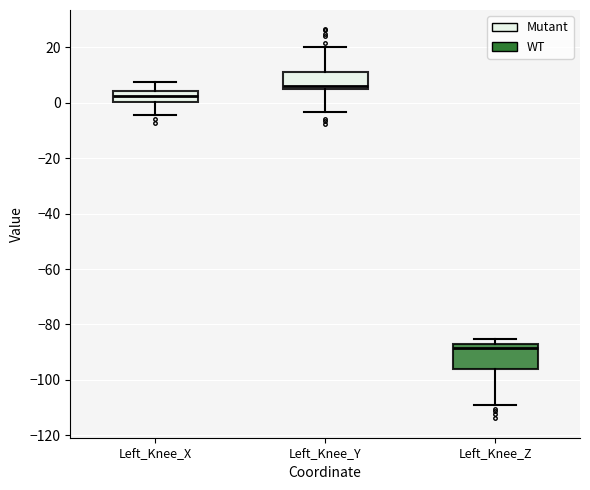

Which box has the highest median line?

Left_Knee_Y